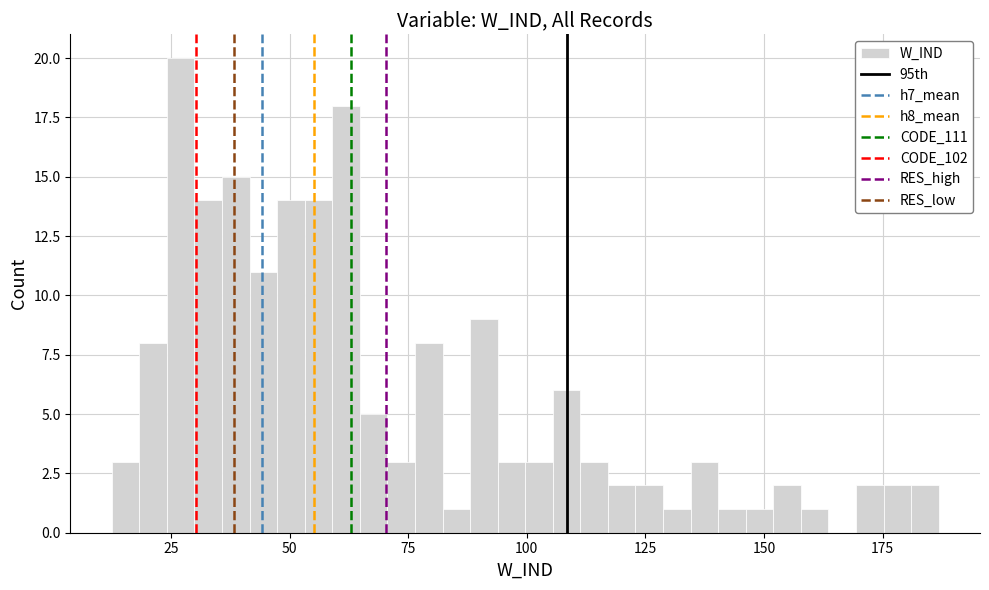

Around what value on the x-axis is the tallest bar? Give the approximate position of its centre, as read against the axis.

25